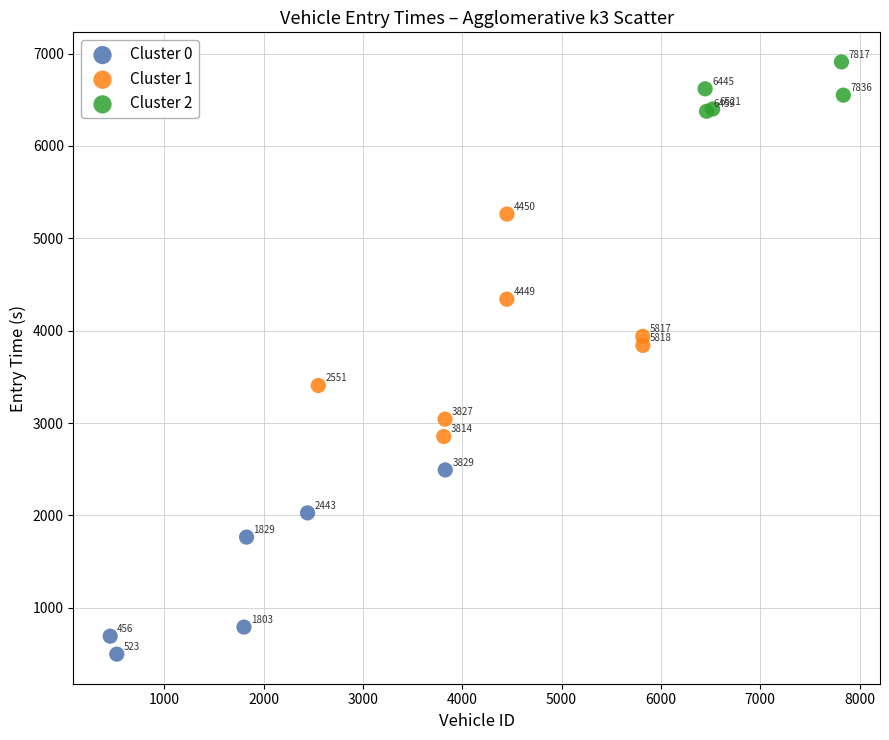

What are all the series names shown in the legend?

Cluster 0, Cluster 1, Cluster 2